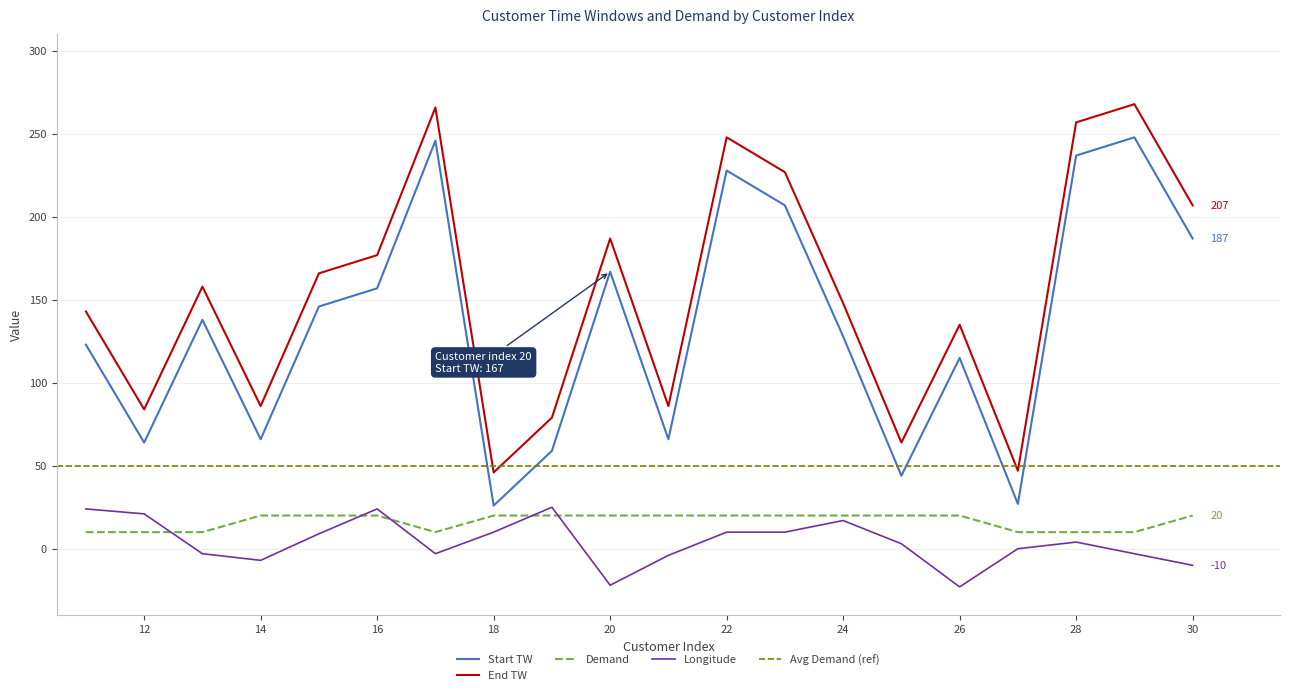

What is the value of the start TW point at the 14th from the left?

128